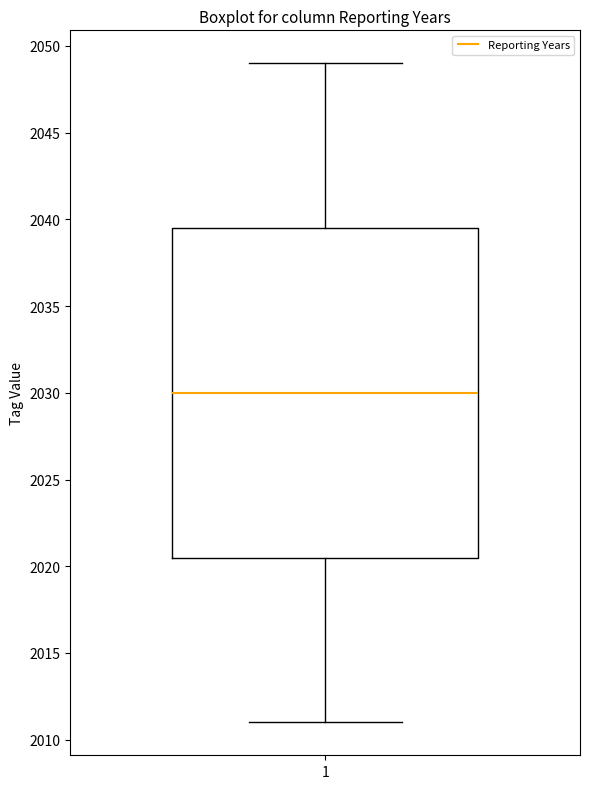

Transcribe this box plot: give where the median line is, the range the box spans, and where the two whiskers end, as read against the y-axis. The values are not printed on the chart, so give them approximately, as read against the axis.

median 2030.0, box 2020.5 to 2039.5, whiskers 2011.0 to 2049.0